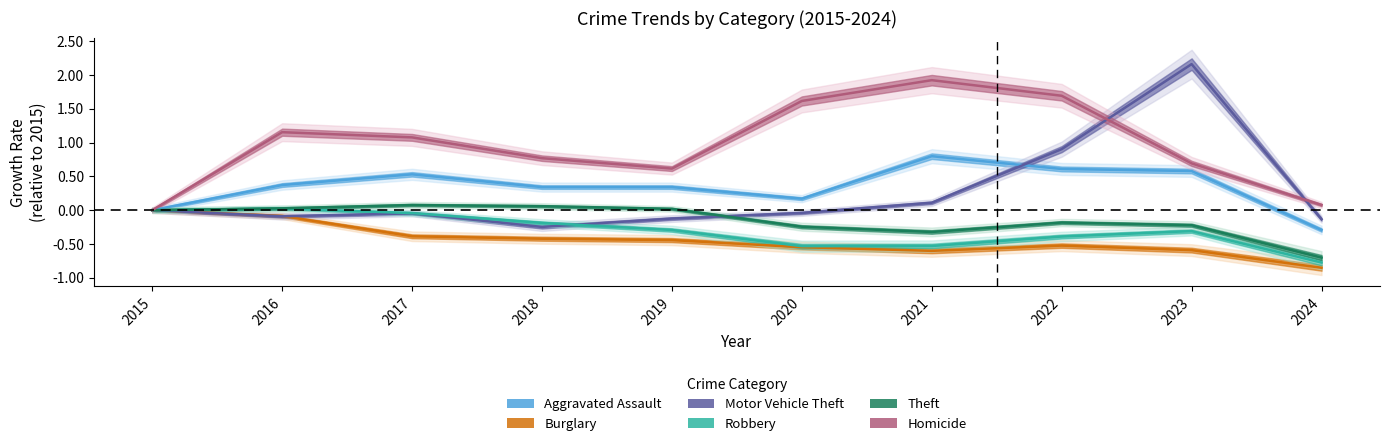

At which label does Theft reach its peak?

2017